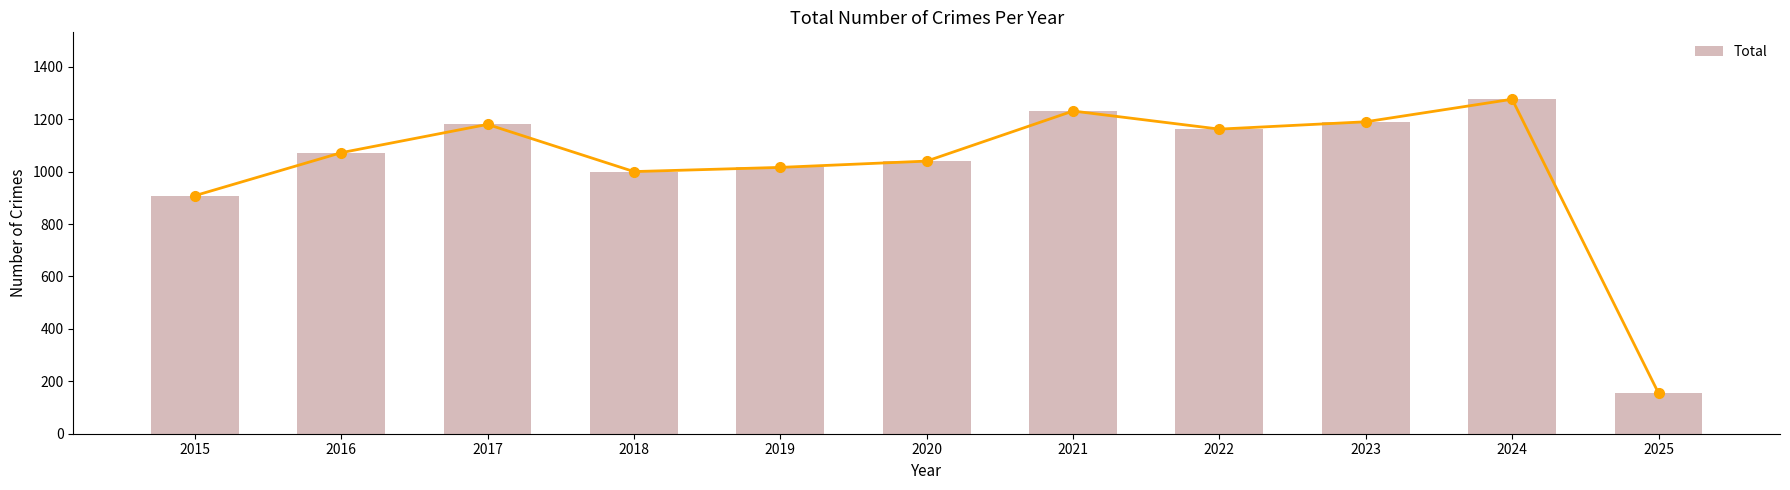

Rank the categories by value from highest to lowest.

2024, 2021, 2023, 2017, 2022, 2016, 2020, 2019, 2018, 2015, 2025